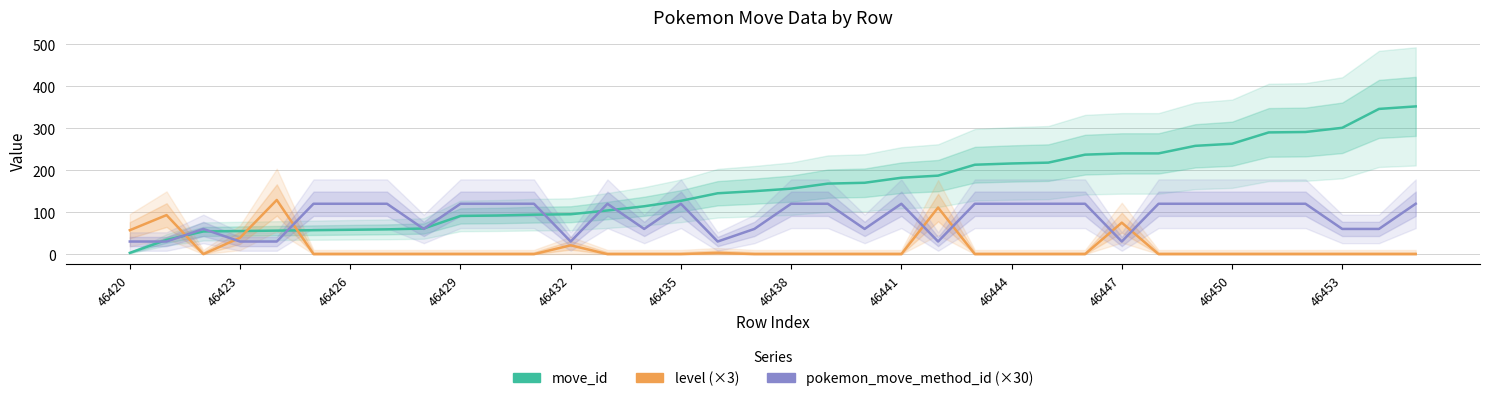

At how many categories does at least one series exceed 184?

14